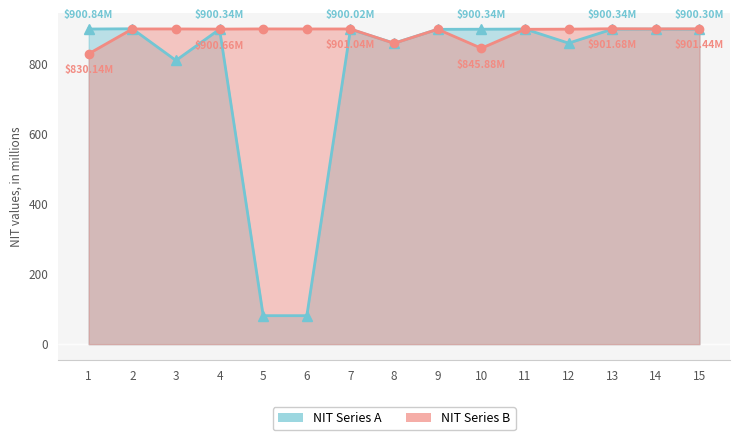

True or false: NIT Series A has more than 2 interior local peaks.

True